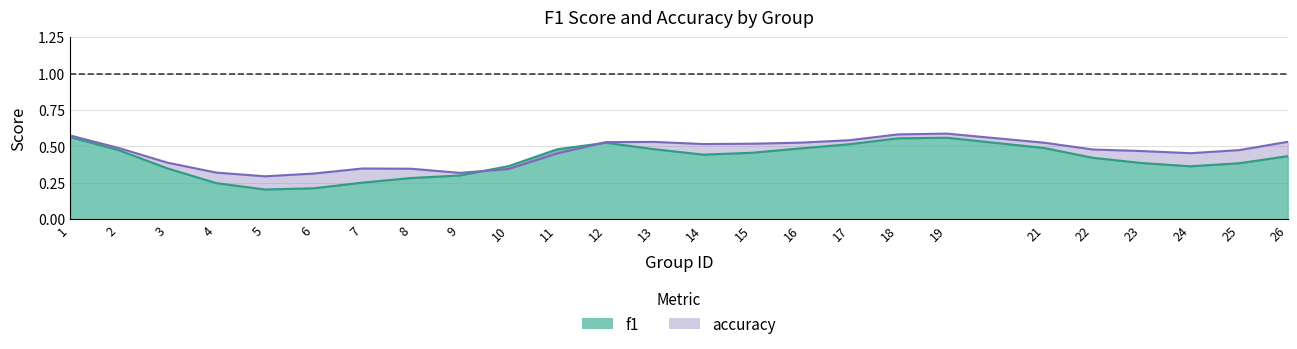

How many f1 values are between 0 and 1?

25